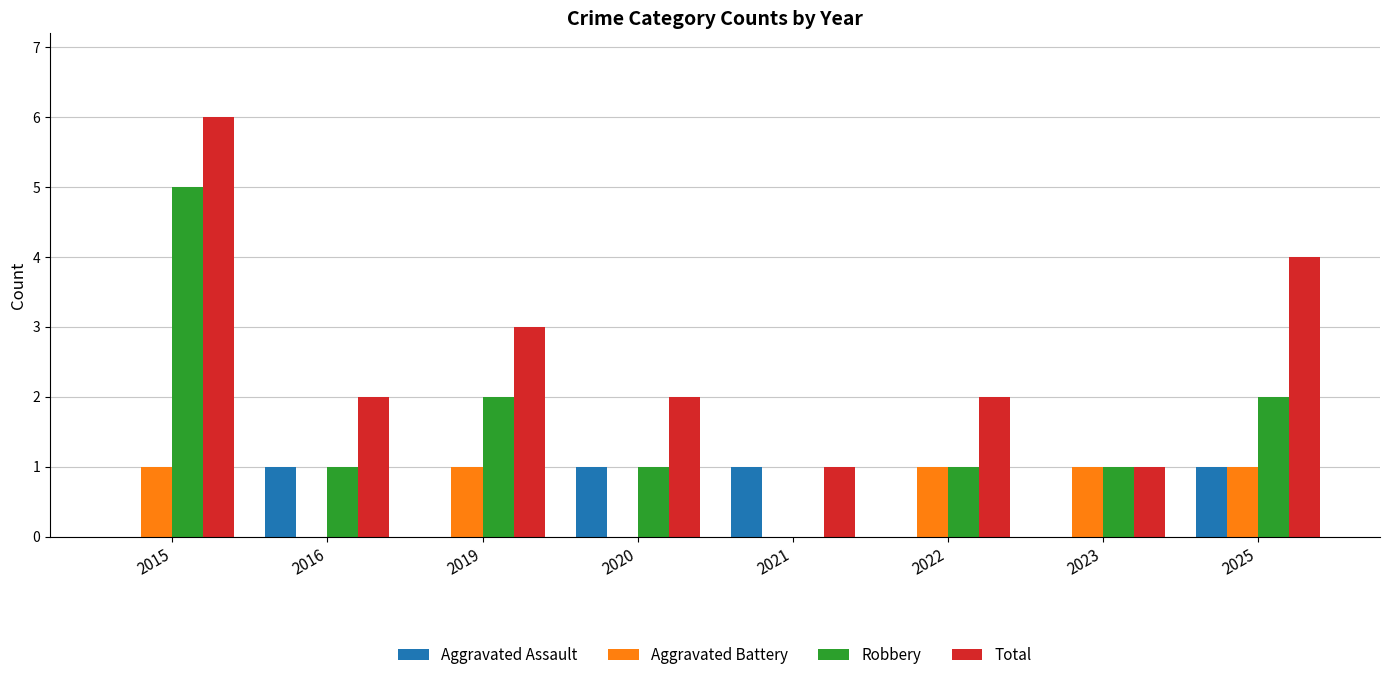

Reading left to right, transcribe all the data shown in this chart.

Aggravated Assault: 0	1	0	1	1	0	0	1
Aggravated Battery: 1	0	1	0	0	1	1	1
Robbery: 5	1	2	1	0	1	1	2
Total: 6	2	3	2	1	2	1	4